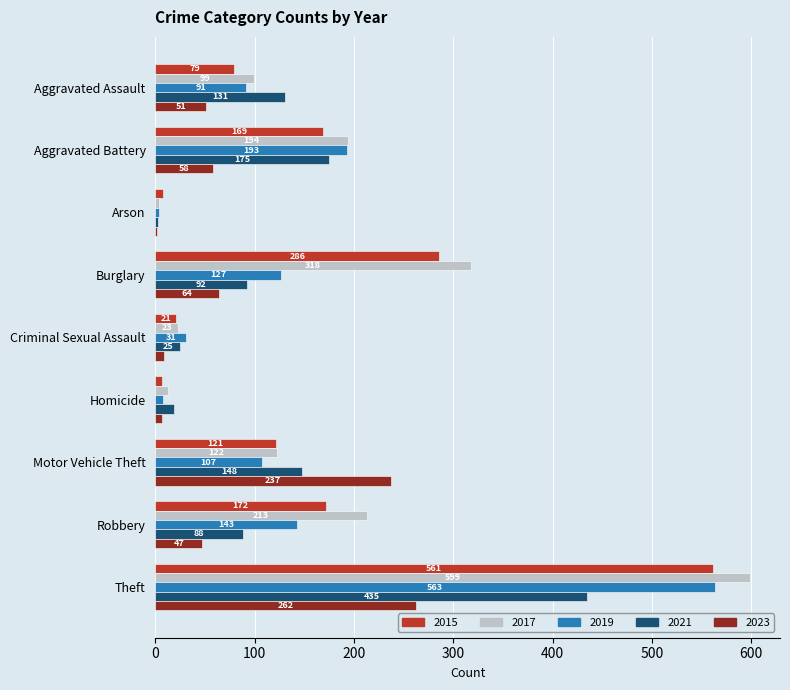

How many values in the 2017 series are below 122?

4